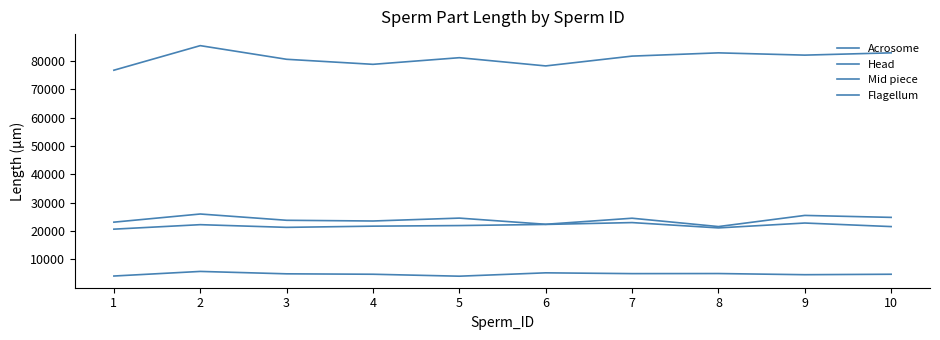

In Acrosome, how many points are lower than both neighbors (excluding endpoints)?

3